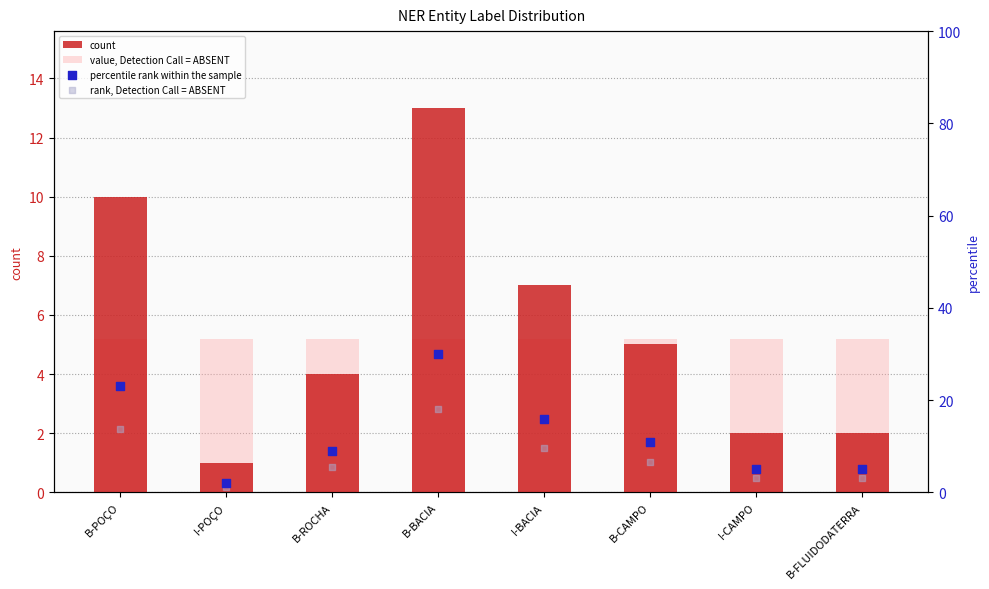

What is the total value across all series at I-BACIA?

37.8